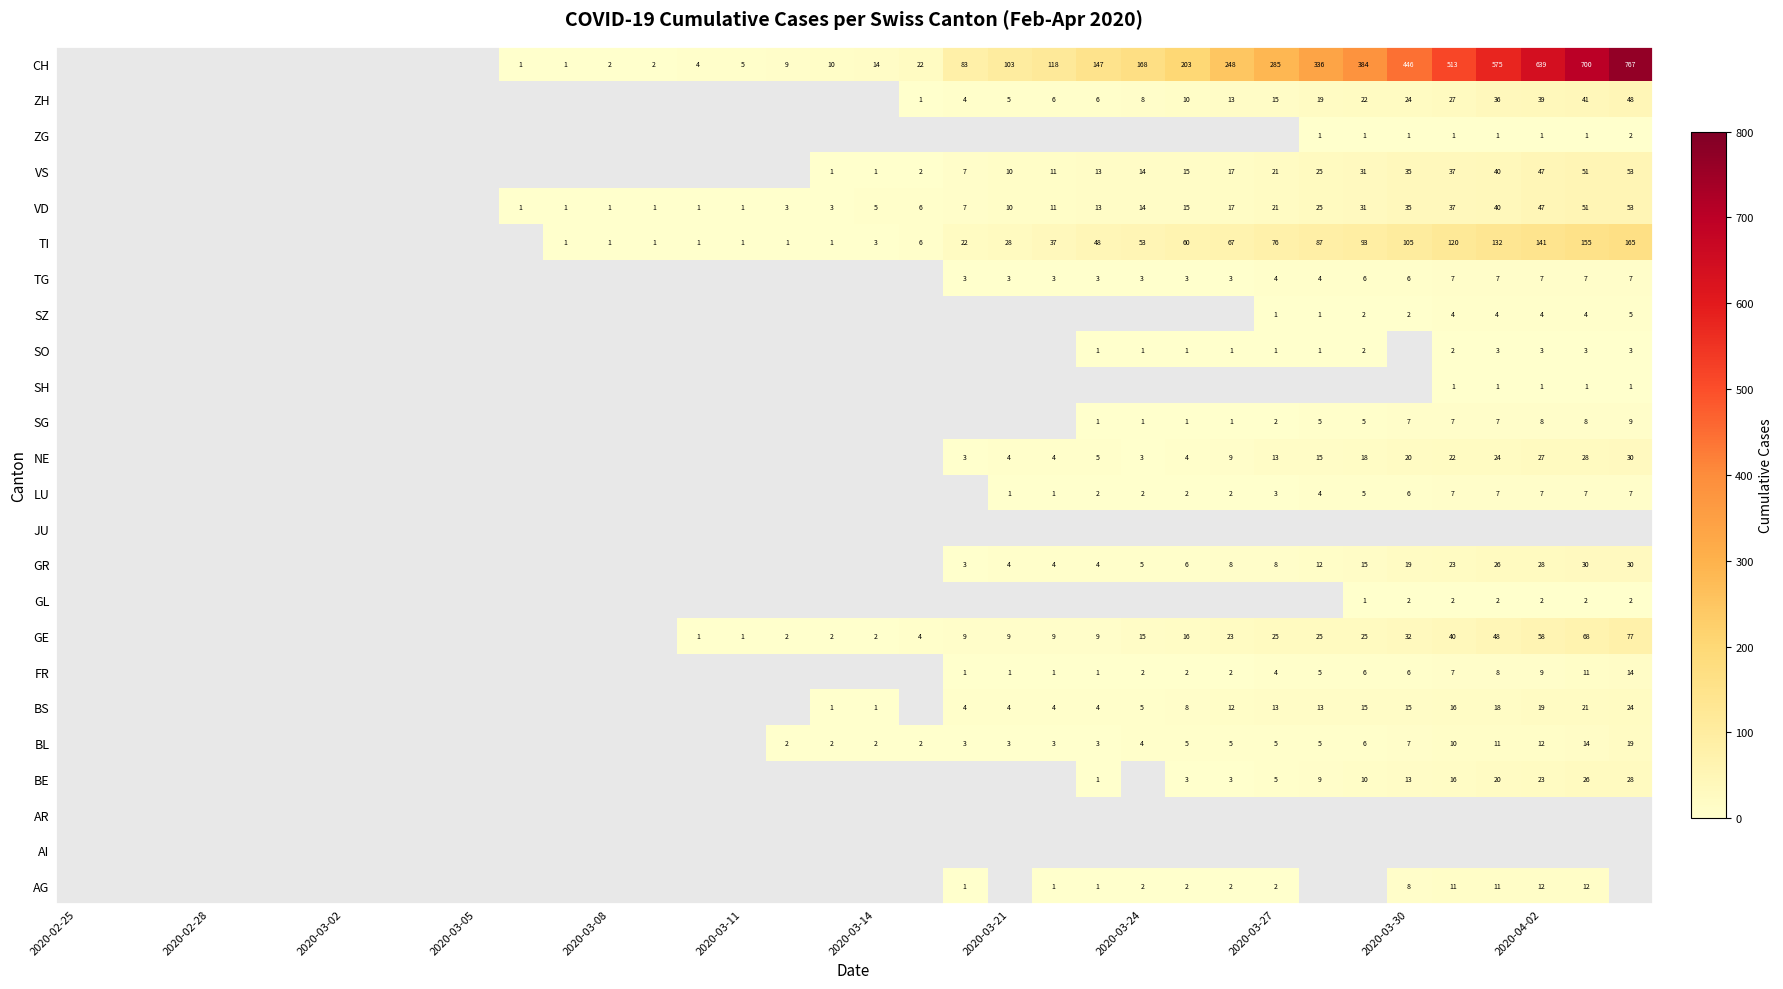

How many data points does each series have?

36